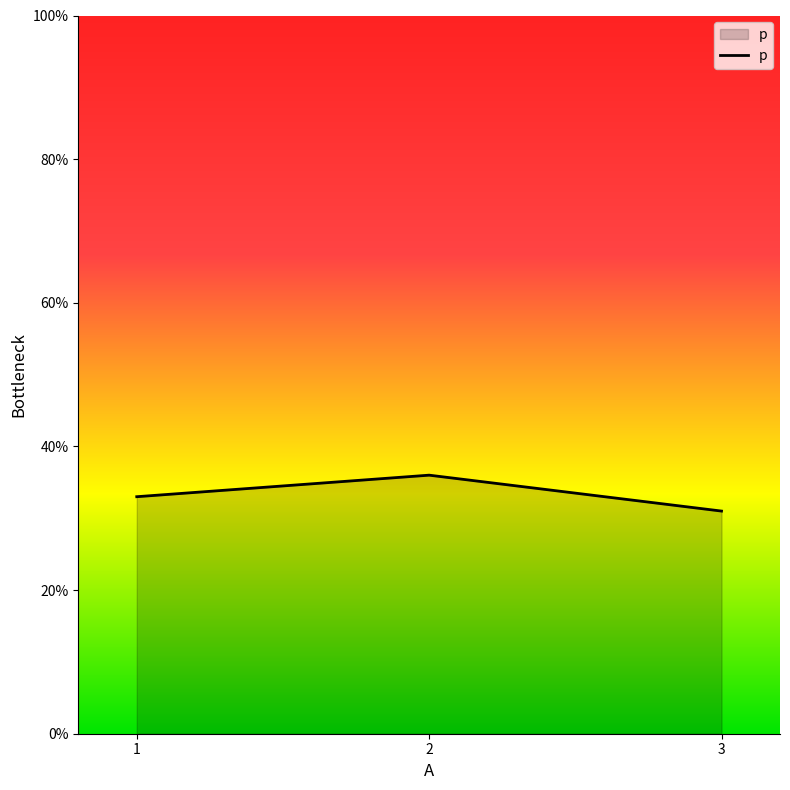

Is this an area chart (filled region under the line)?

Yes